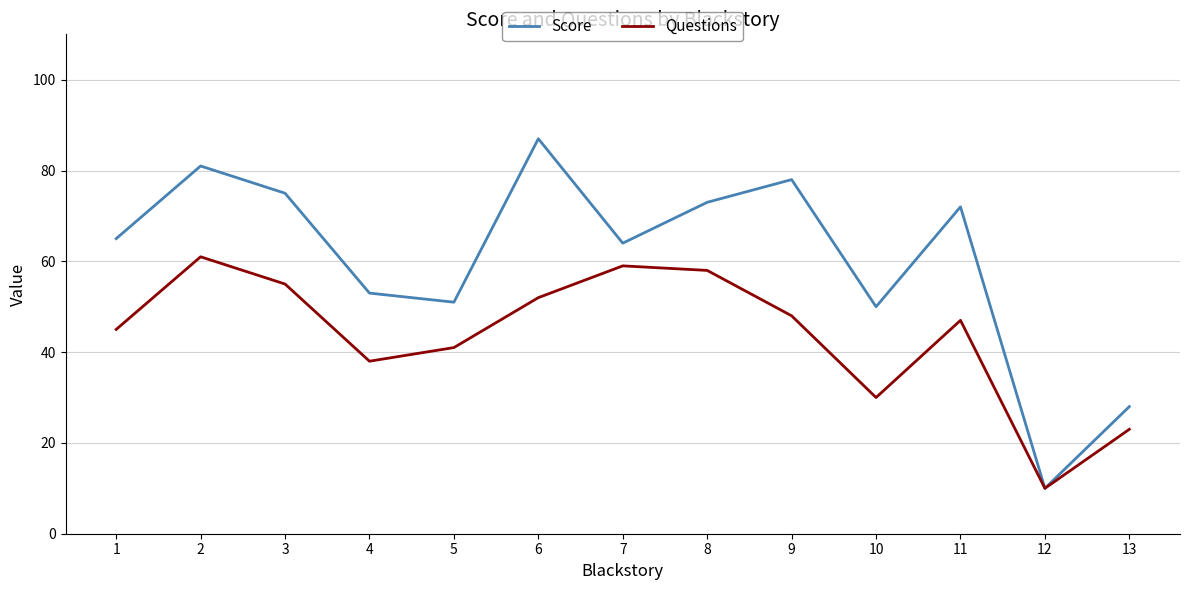

Count the number of data series in this chart.

2